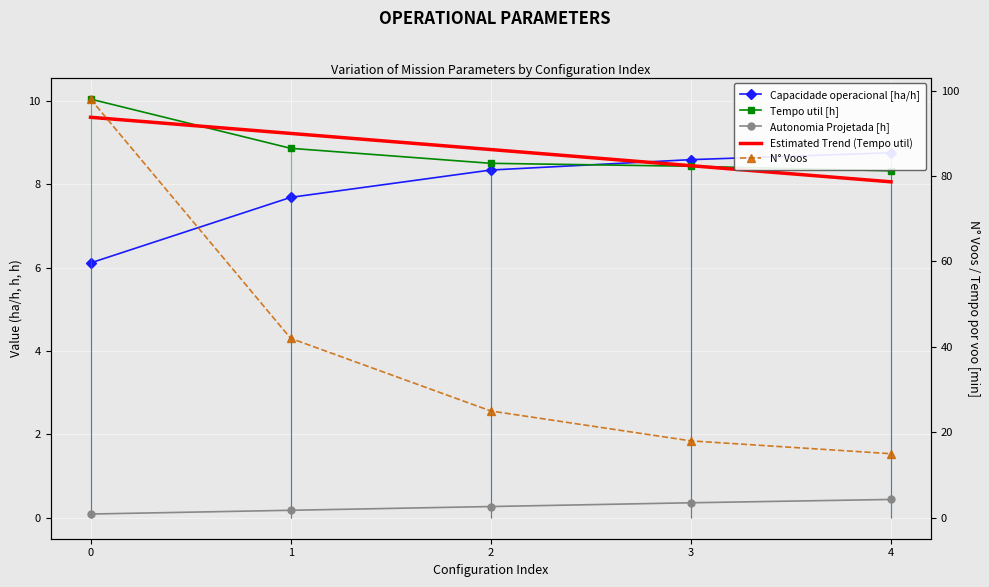

Between 1 and 2, which series saw the biggest shift?

N° Voos